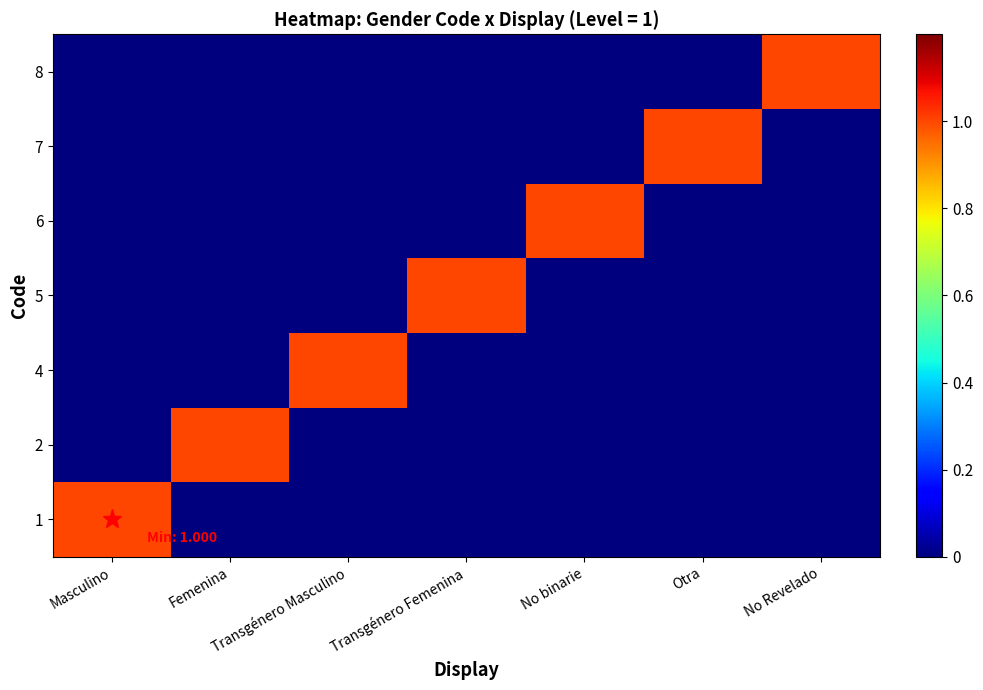

At how many categories does at least one series exceed 0?

7